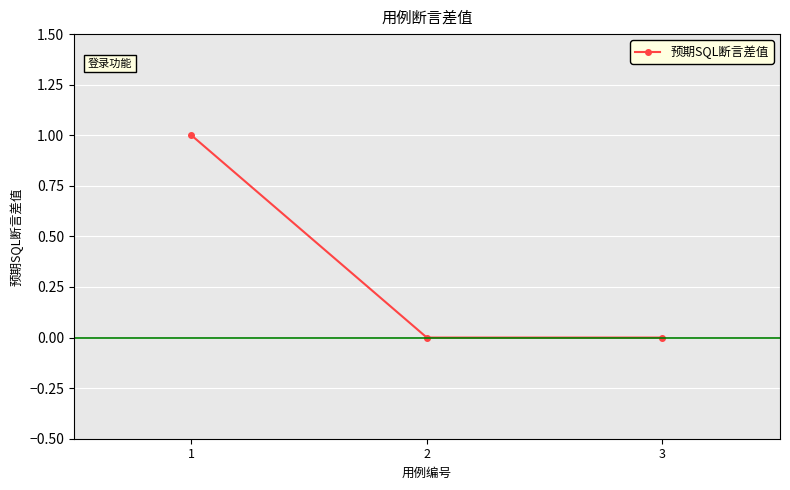

The chart shows a value of 1 at 2. True or false?

False